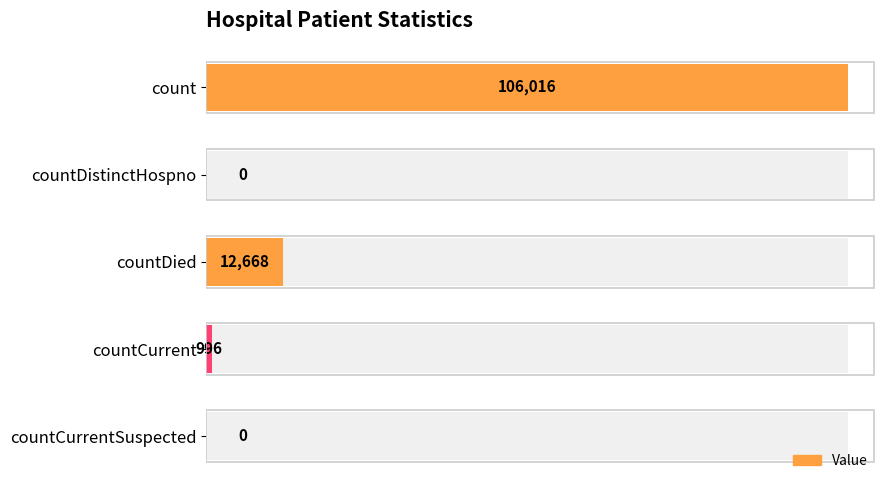

How many categories are shown in the chart?

5